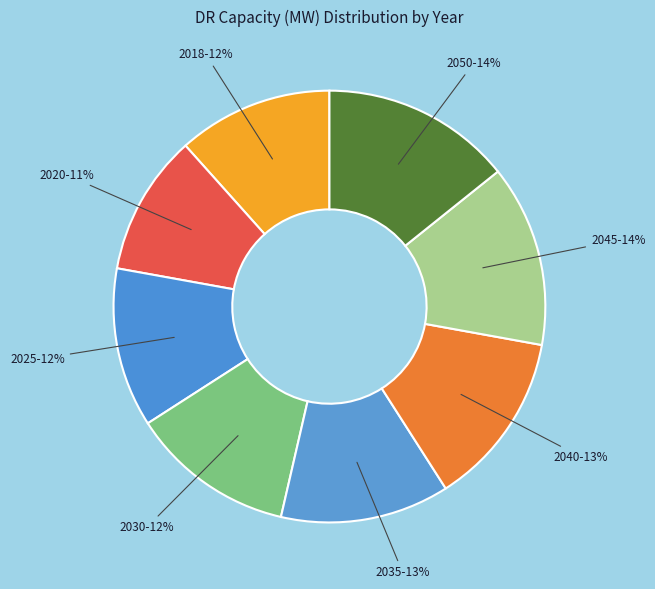

True or false: 2045 accounts for 1% of the total.

False